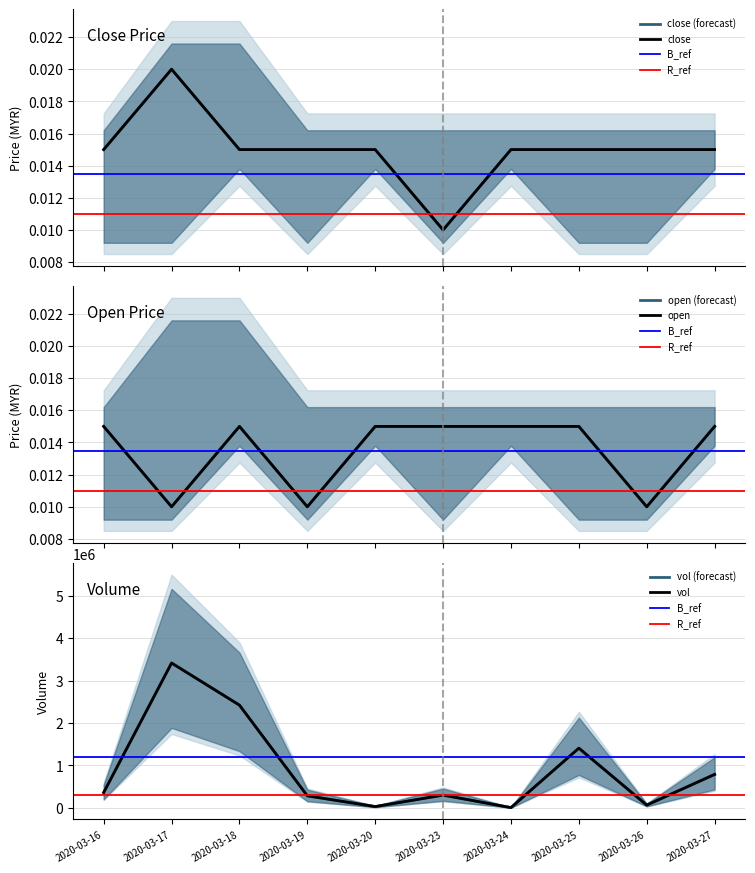

True or false: close has a value of 0.0 at 2020-03-27.

False